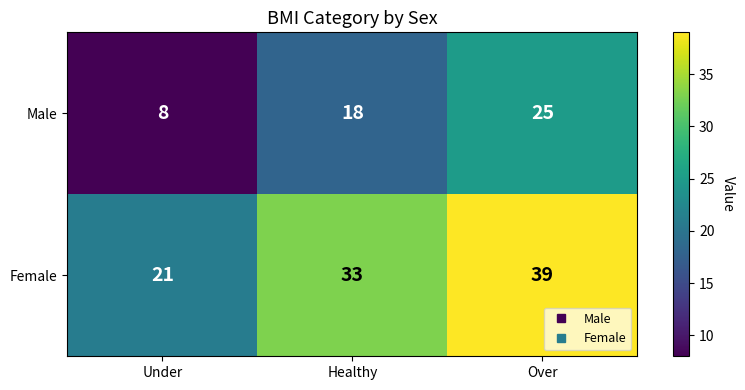

How many categories are shown in the chart?

3